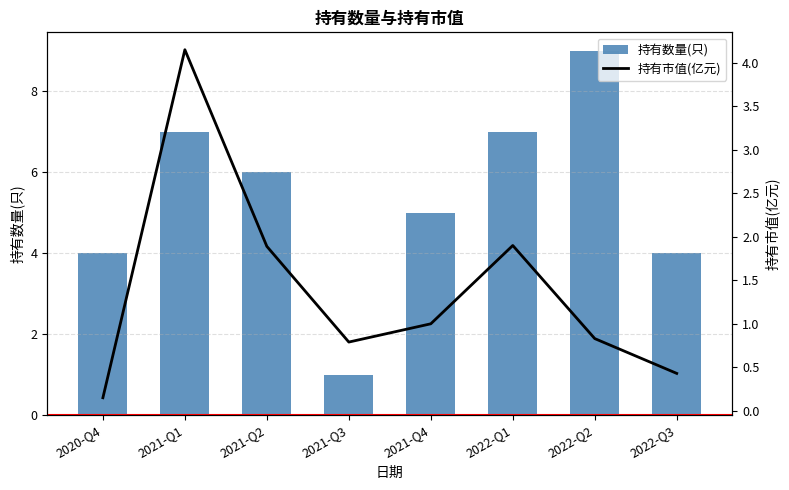

At which label does 持有市值(亿元) reach its peak?

2021-Q1